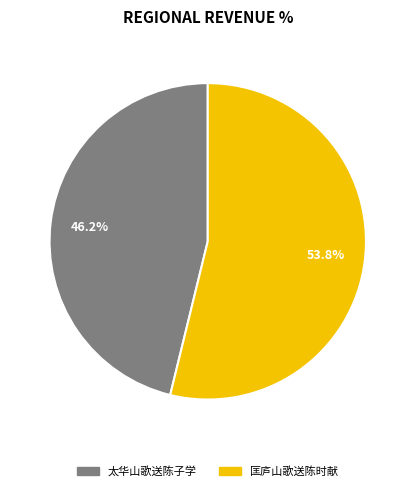

To the nearest percent, what percentage of the pie is 匡庐山歌送陈时献?

54%